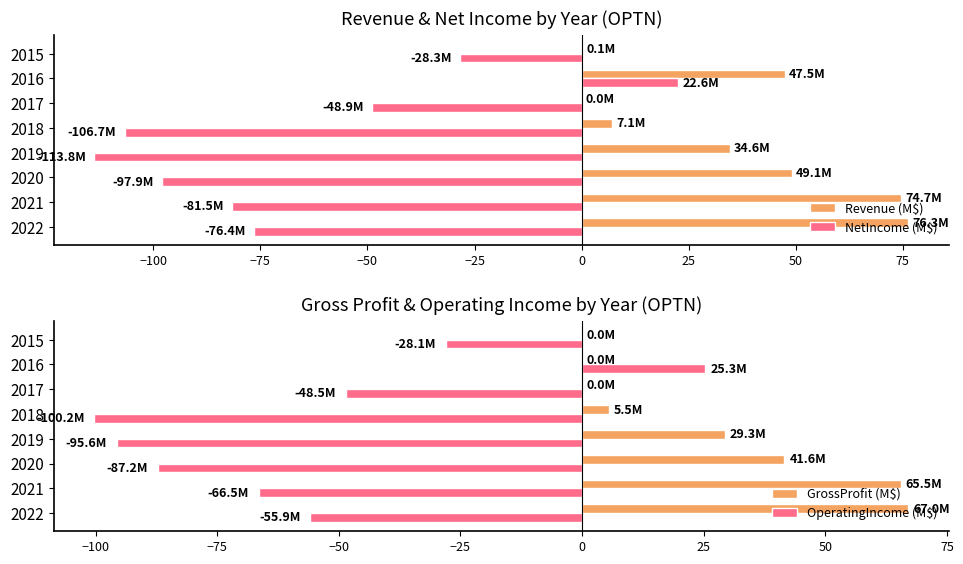

Are the bars horizontal?

Yes